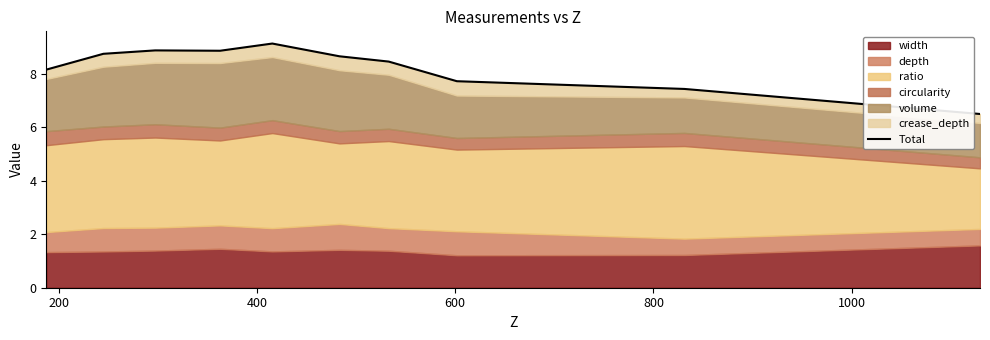

What is the greatest value displayed?

9.1